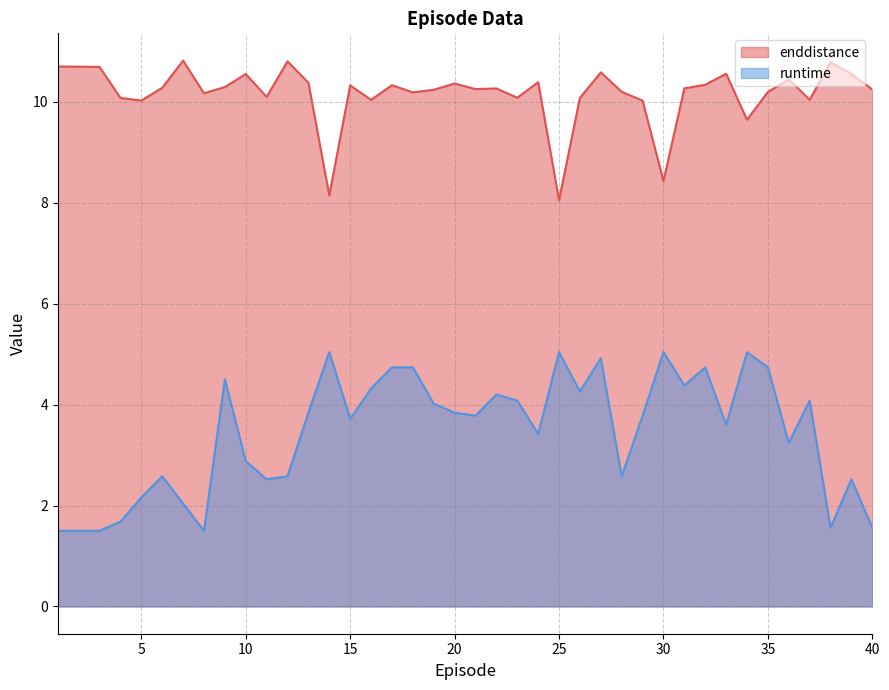

Is it true that enddistance equals 17.1 at 40?

False